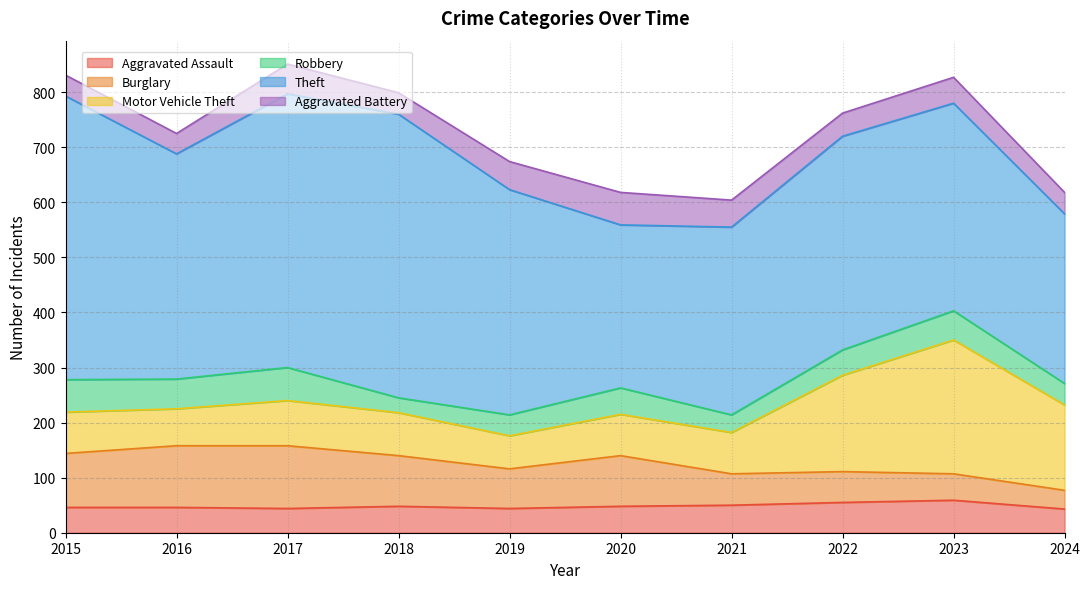

At which category does Burglary reach its first local valley?

2019